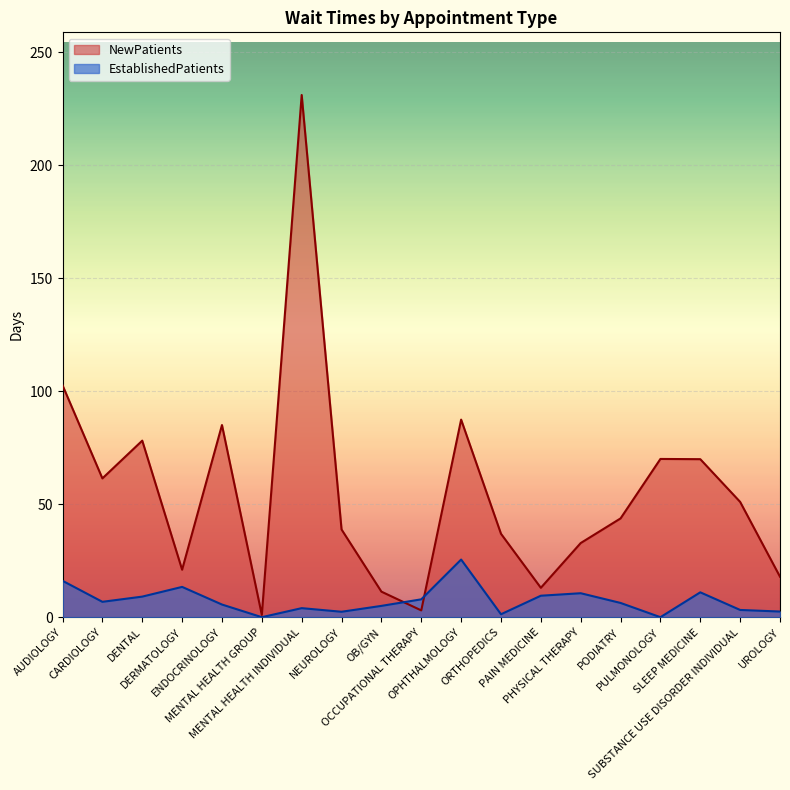

Reading left to right, transcribe all the data shown in this chart.

NewPatients: AUDIOLOGY=102.6	CARDIOLOGY=61.4	DENTAL=78.1	DERMATOLOGY=21.0	ENDOCRINOLOGY=85.0	MENTAL HEALTH GROUP=1.0	MENTAL HEALTH INDIVIDUAL=231.0	NEUROLOGY=38.8	OB/GYN=11.3	OCCUPATIONAL THERAPY=3.0	OPHTHALMOLOGY=87.4	ORTHOPEDICS=36.9	PAIN MEDICINE=13.0	PHYSICAL THERAPY=32.8	PODIATRY=43.7	PULMONOLOGY=70.0	SLEEP MEDICINE=69.9	SUBSTANCE USE DISORDER INDIVIDUAL=51.0	UROLOGY=17.9
EstablishedPatients: AUDIOLOGY=16.1	CARDIOLOGY=6.8	DENTAL=9.1	DERMATOLOGY=13.4	ENDOCRINOLOGY=5.6	MENTAL HEALTH GROUP=0.0	MENTAL HEALTH INDIVIDUAL=4.0	NEUROLOGY=2.4	OB/GYN=5.0	OCCUPATIONAL THERAPY=7.9	OPHTHALMOLOGY=25.5	ORTHOPEDICS=1.3	PAIN MEDICINE=9.5	PHYSICAL THERAPY=10.6	PODIATRY=6.3	PULMONOLOGY=0.0	SLEEP MEDICINE=11.0	SUBSTANCE USE DISORDER INDIVIDUAL=3.2	UROLOGY=2.5